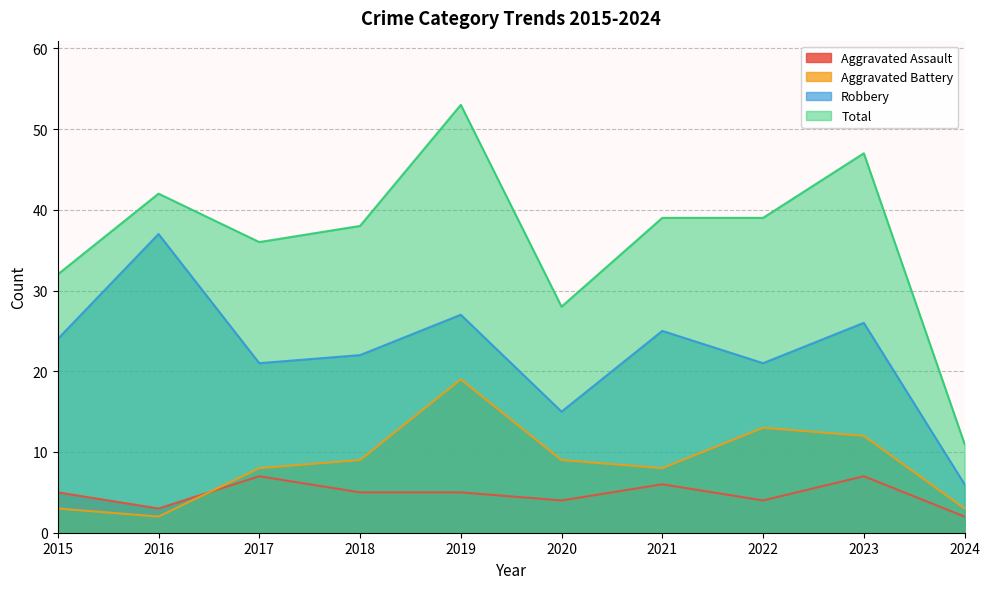

What is the value of the Aggravated Assault point at the 7th from the left?

6